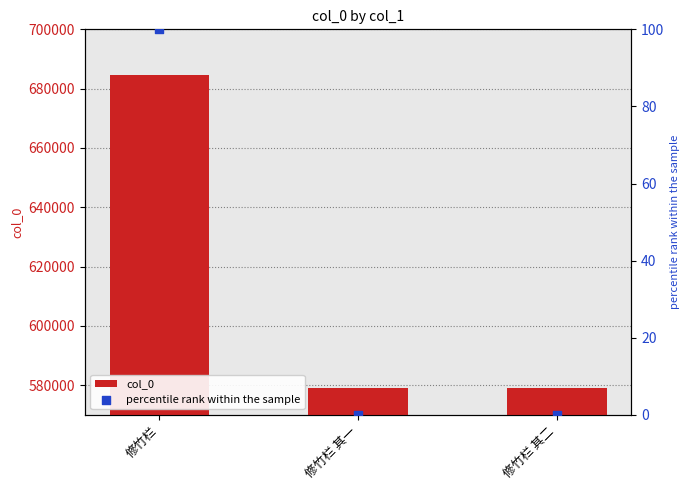

Which series has the largest total across all categories?

col_0